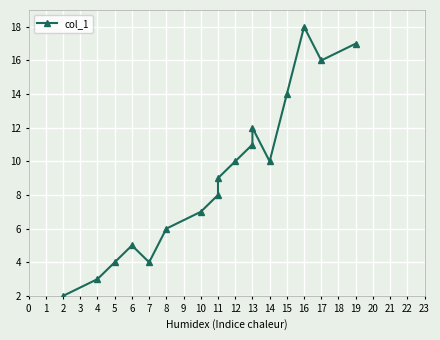

What is the difference between the second highest and second lowest values?

14